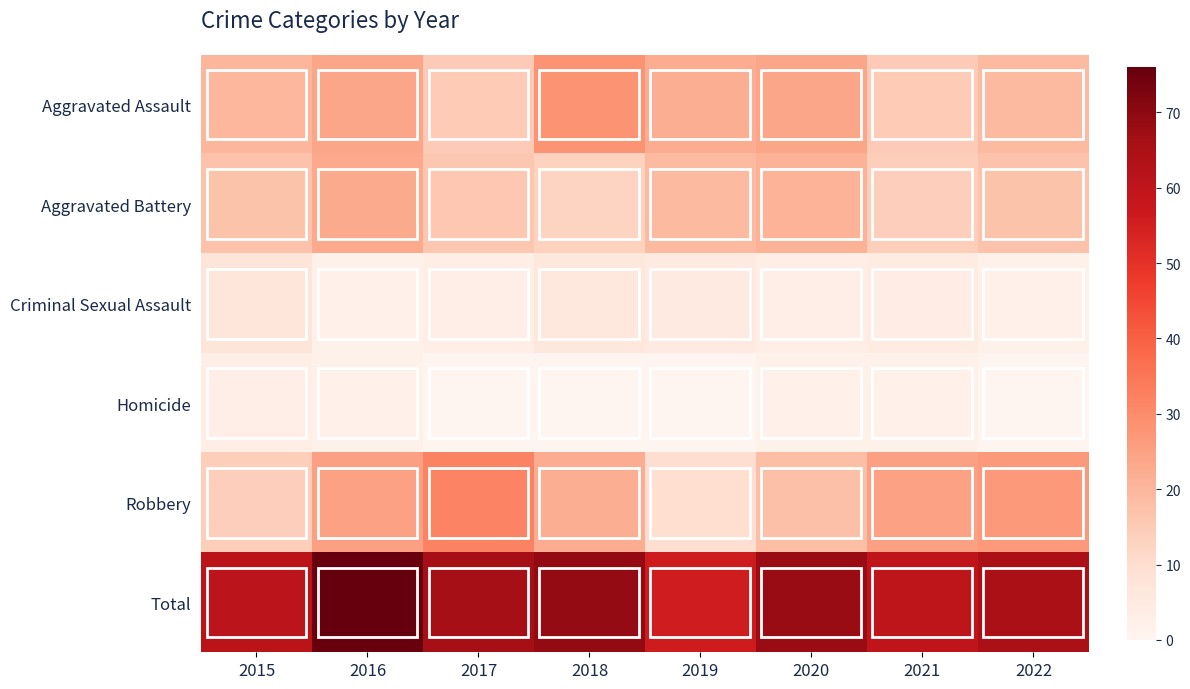

Reading left to right, list all the values displayed in this chart.

Aggravated Assault: 2015=20	2016=24	2017=15	2018=28	2019=22	2020=24	2021=15	2022=19
Aggravated Battery: 2015=17	2016=23	2017=16	2018=13	2019=19	2020=21	2021=14	2022=17
Criminal Sexual Assault: 2015=7	2016=2	2017=3	2018=6	2019=5	2020=3	2021=4	2022=2
Homicide: 2015=3	2016=2	2017=0	2018=0	2019=0	2020=2	2021=2	2022=0
Robbery: 2015=14	2016=25	2017=32	2018=22	2019=10	2020=18	2021=25	2022=27
Total: 2015=61	2016=76	2017=66	2018=69	2019=56	2020=68	2021=60	2022=65